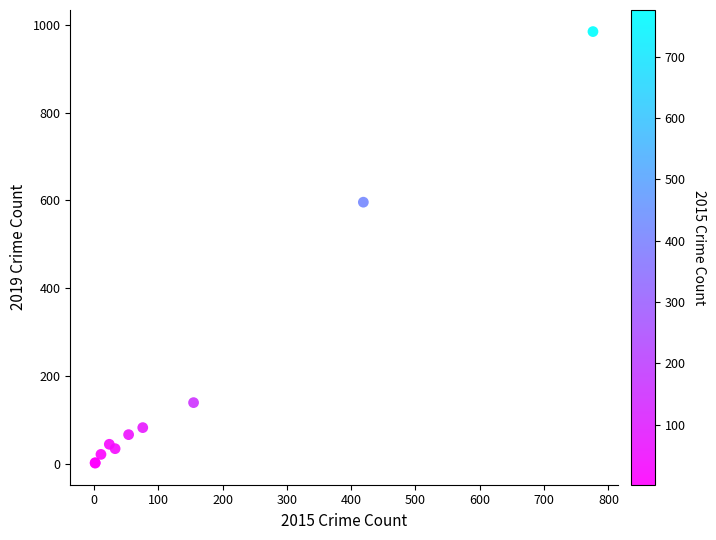

What Y value in the scatter plot is closest to 493?

596